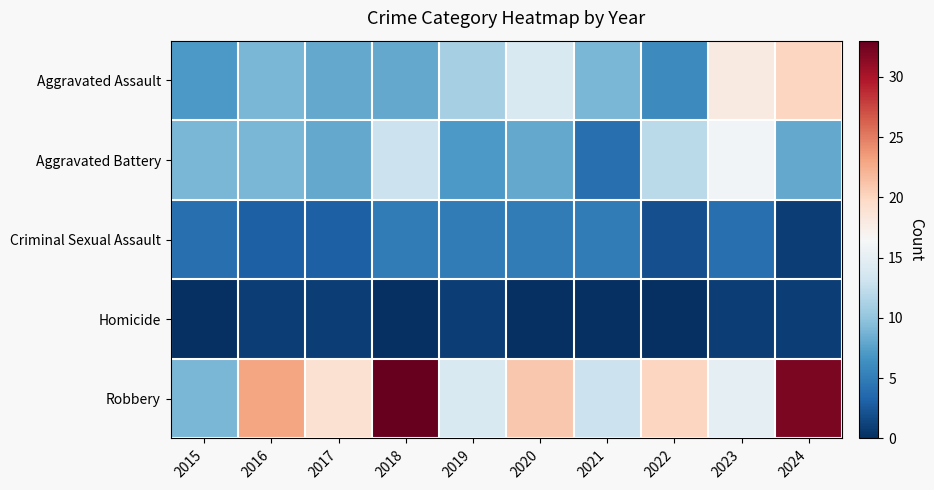

At which category does the chart reach its peak across all series?

2018